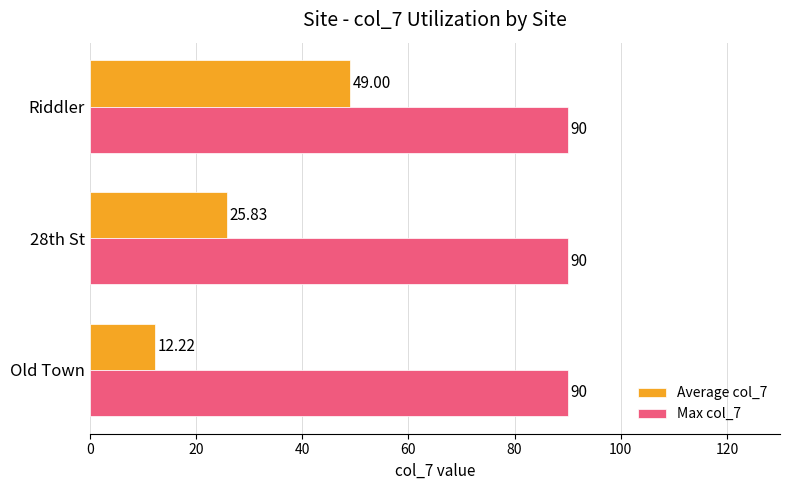

List the series in order of their peak value, highest first.

Max col_7, Average col_7